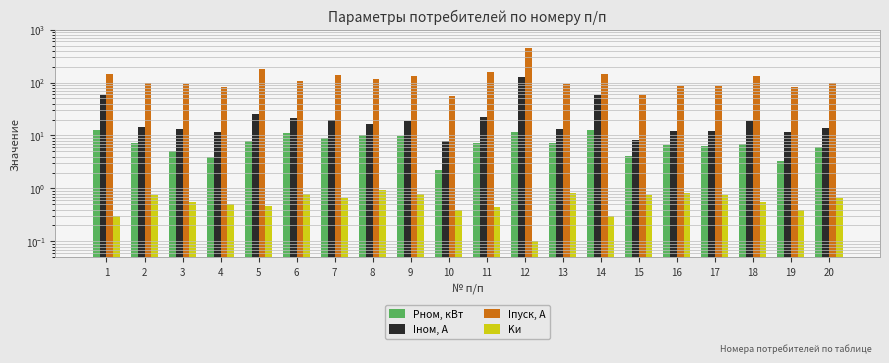

How many bars are there in total?

80